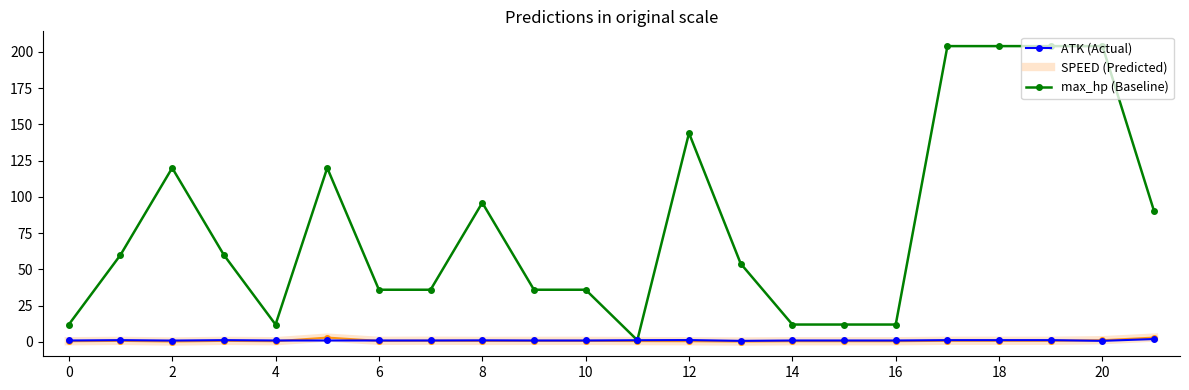

What is the highest value of the max_hp (Baseline) series?

204.0